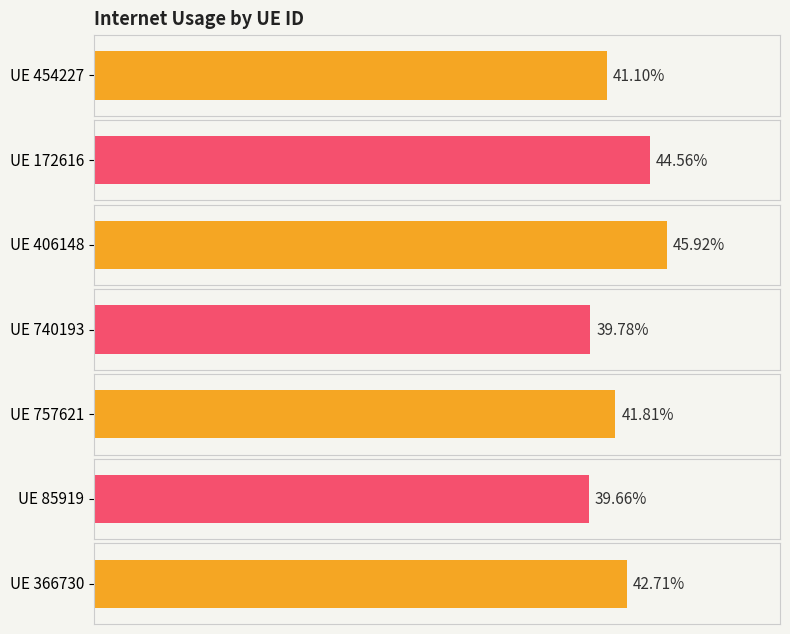

Reading left to right, extract all data points from this chart.

454227=0.4	172616=0.4	406148=0.5	740193=0.4	757621=0.4	85919=0.4	366730=0.4